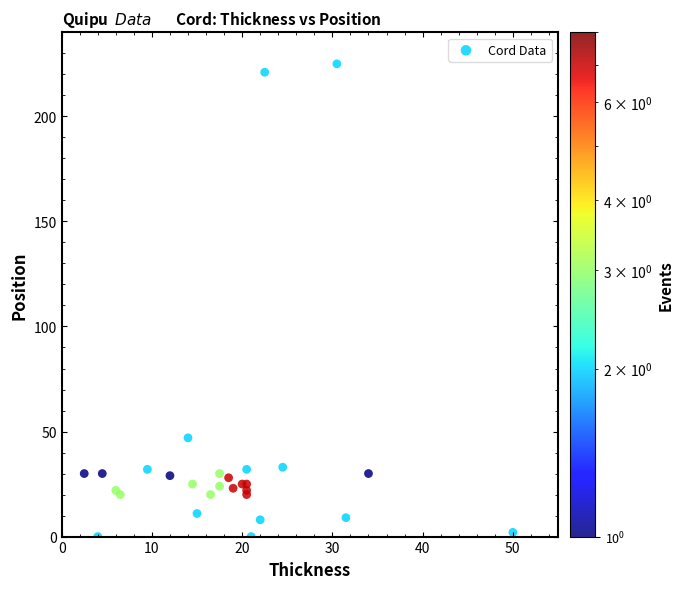

What Y value in the scatter plot is closest to 112?

47